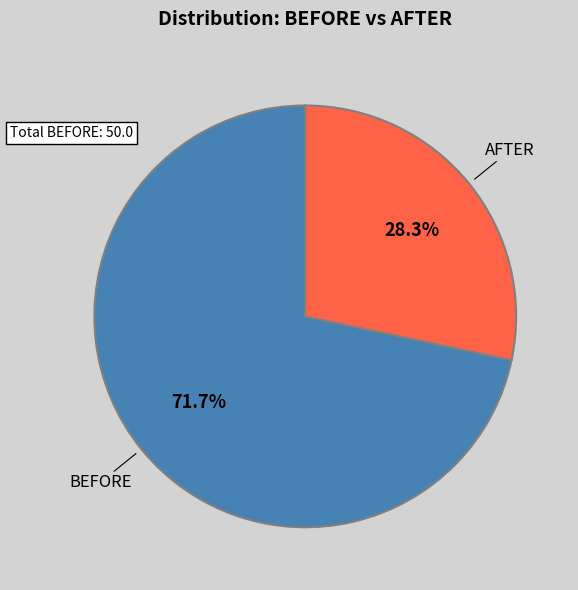

Count the number of slices in the pie.

2